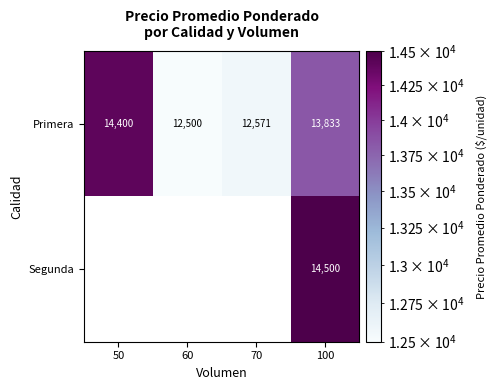

What is the difference between the highest and lowest values at 100?

667